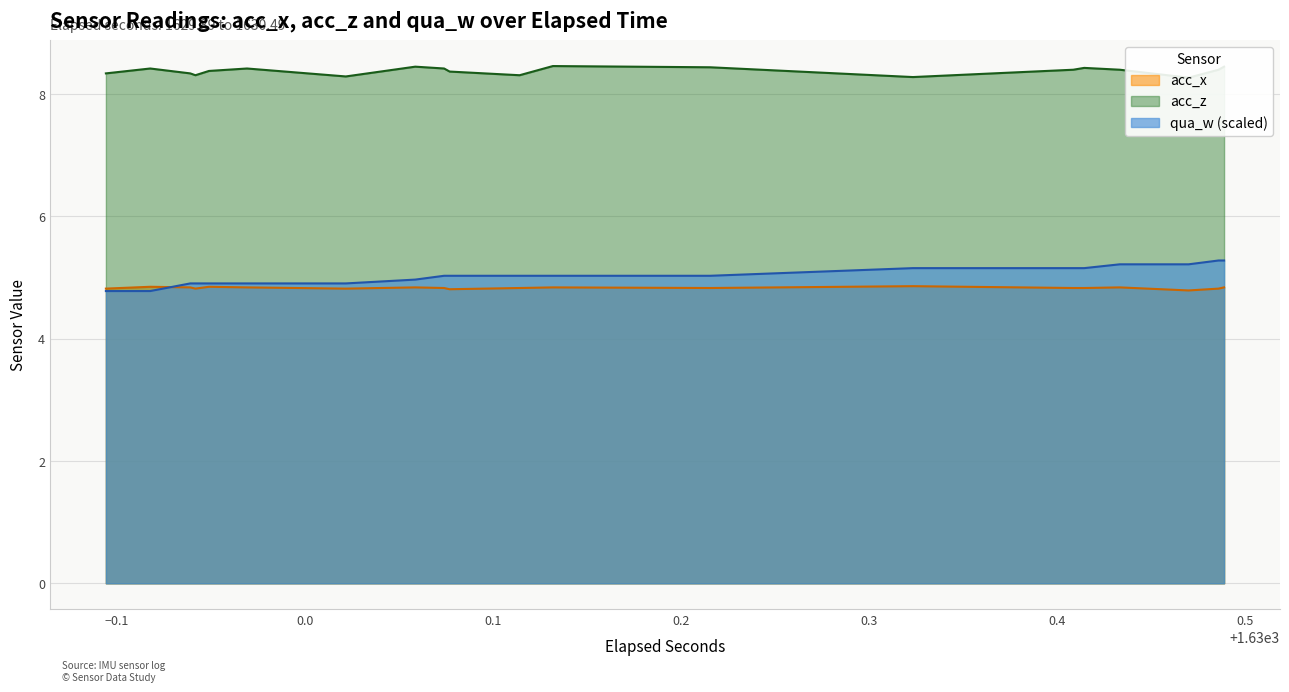

Reading right to left, extract all data points from this chart.

qua_w: 5.3	5.3	5.3	5.3	5.2	5.2	5.2	5.2	5.2	5.2	5.2	5.2	5.2	5.2	5.0	5.0	5.0	5.0	5.0	5.0	5.0	5.0	5.0	5.0	5.0	5.0	4.9	4.9	4.9	4.9	4.9	4.9	4.9	4.9	4.9	4.9	4.8	4.8	4.8	4.8
acc_z: 8.4	8.4	8.4	8.4	8.3	8.3	8.4	8.4	8.4	8.4	8.4	8.4	8.3	8.3	8.4	8.4	8.5	8.5	8.3	8.3	8.4	8.4	8.4	8.4	8.4	8.4	8.3	8.3	8.4	8.4	8.4	8.4	8.3	8.3	8.3	8.3	8.4	8.4	8.3	8.3
acc_x: 4.8	4.8	4.8	4.8	4.8	4.8	4.8	4.8	4.8	4.8	4.8	4.8	4.9	4.9	4.8	4.8	4.8	4.8	4.8	4.8	4.8	4.8	4.8	4.8	4.8	4.8	4.8	4.8	4.8	4.8	4.8	4.8	4.8	4.8	4.8	4.8	4.8	4.8	4.8	4.8